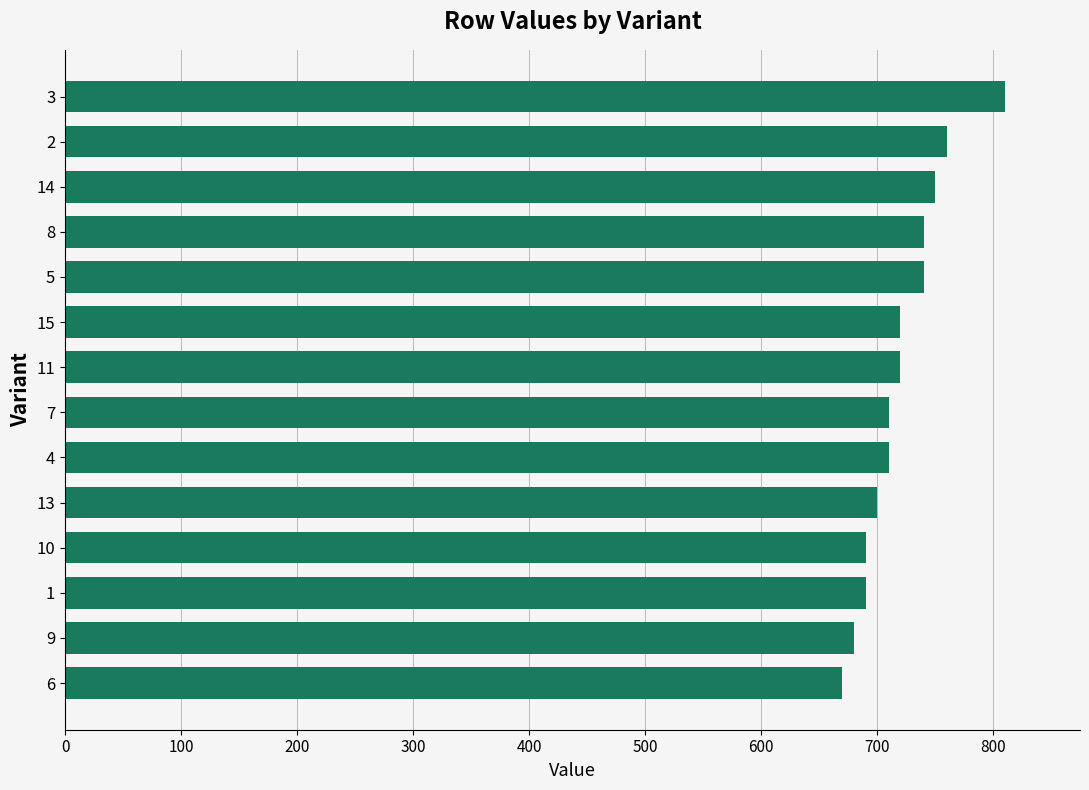

What is the difference between the second highest and second lowest values?

80